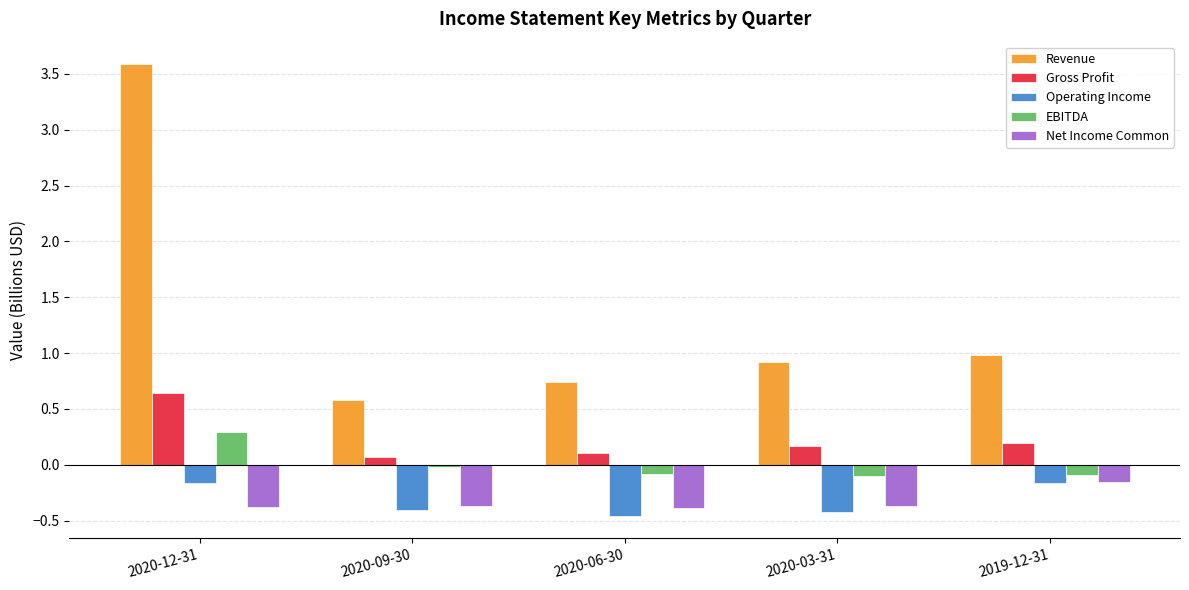

Which series has the largest range (max minus min)?

Revenue